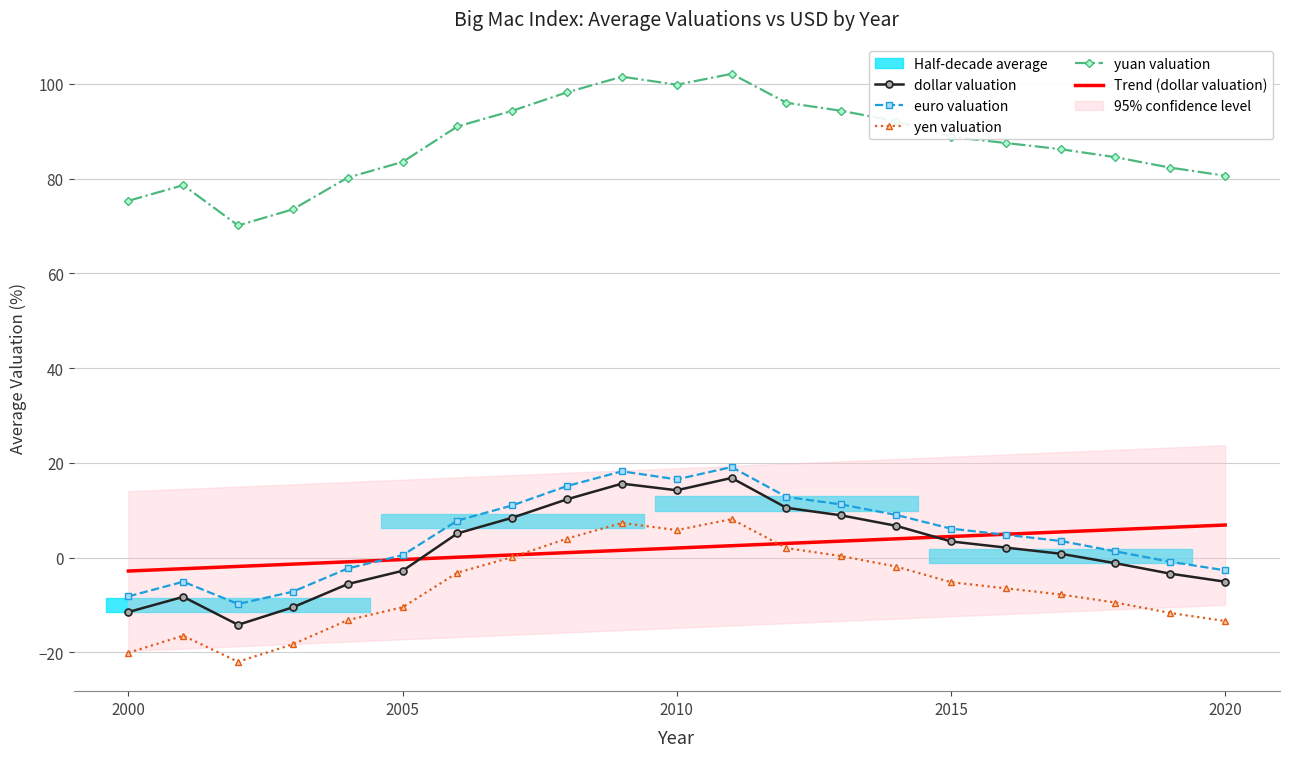

True or false: yuan valuation and euro valuation cross at least once.

False